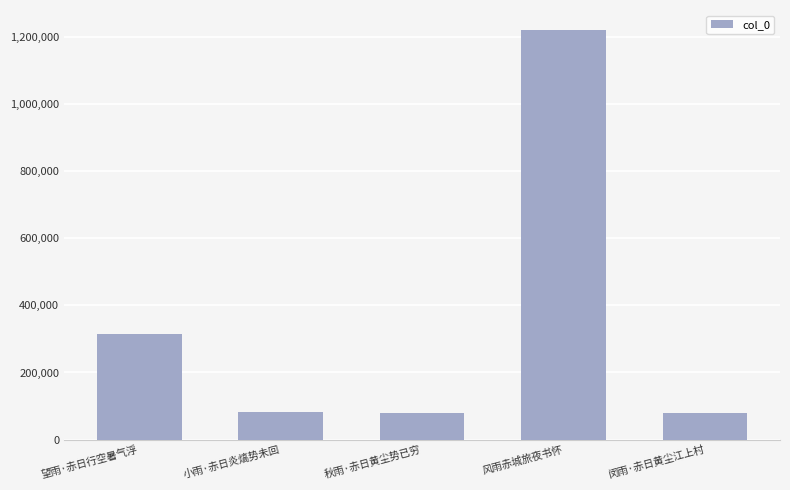

Approximately how many times larger is the value at 闵雨·赤日黄尘江上村 compared to 小雨·赤日炎熇势未回?

1.0